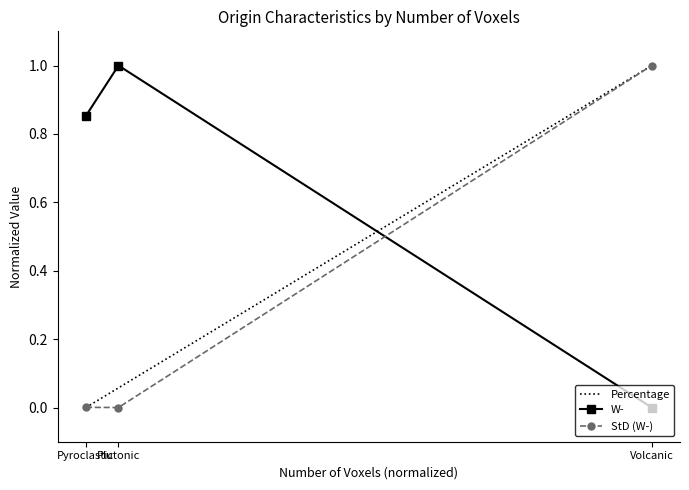

Which series has the largest total across all categories?

W-